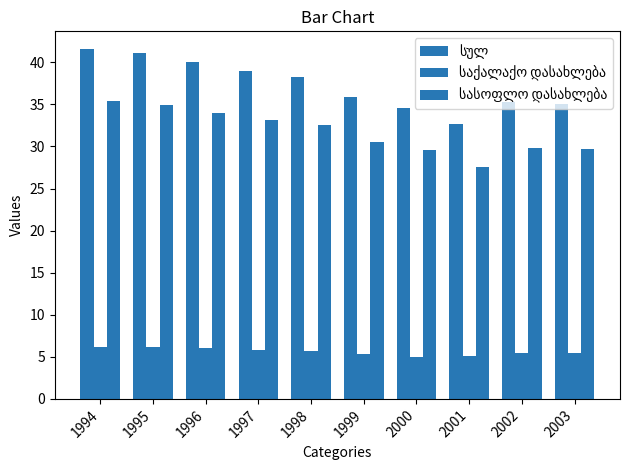

Does the chart contain any negative values?

No